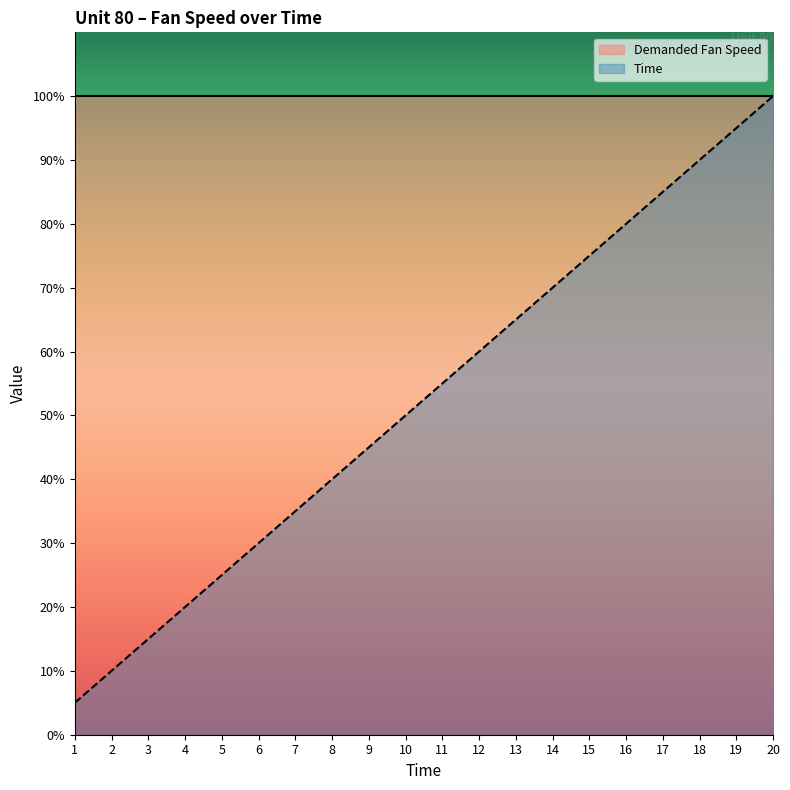

Which has a higher value, 5 or 13?

13